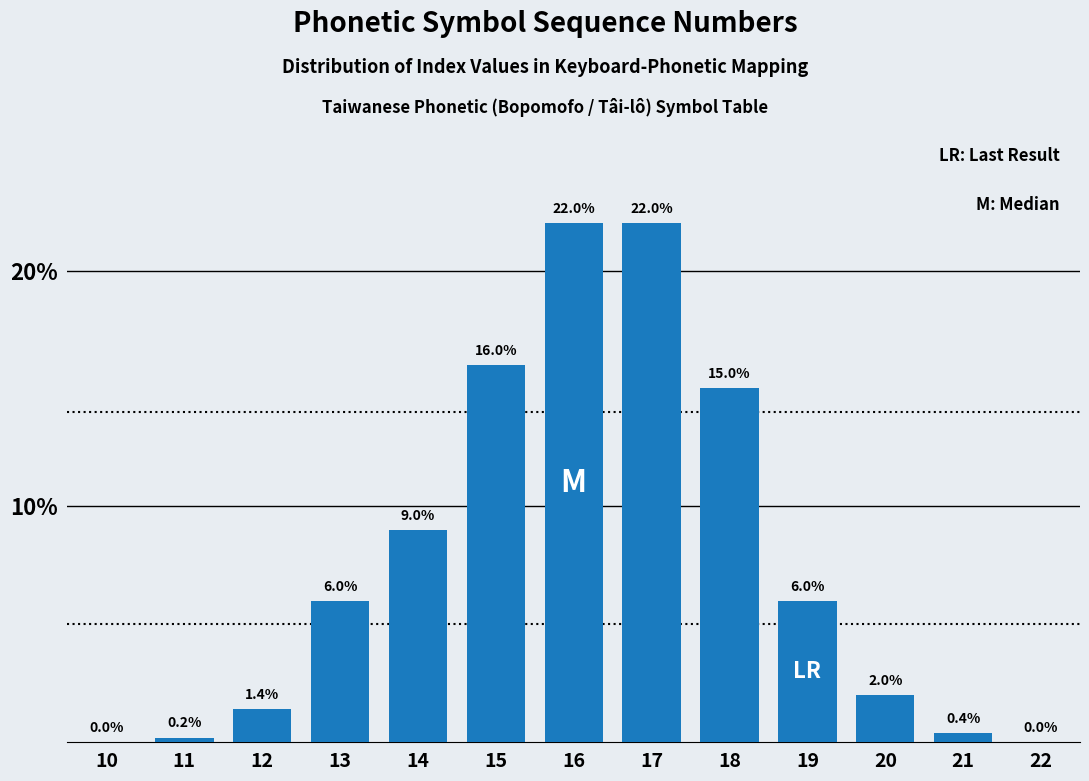

Reading right to left, transcribe all the data shown in this chart.

22=0.0	21=0.4	20=2.0	19=6.0	18=15.0	17=22.0	16=22.0	15=16.0	14=9.0	13=6.0	12=1.4	11=0.2	10=0.0